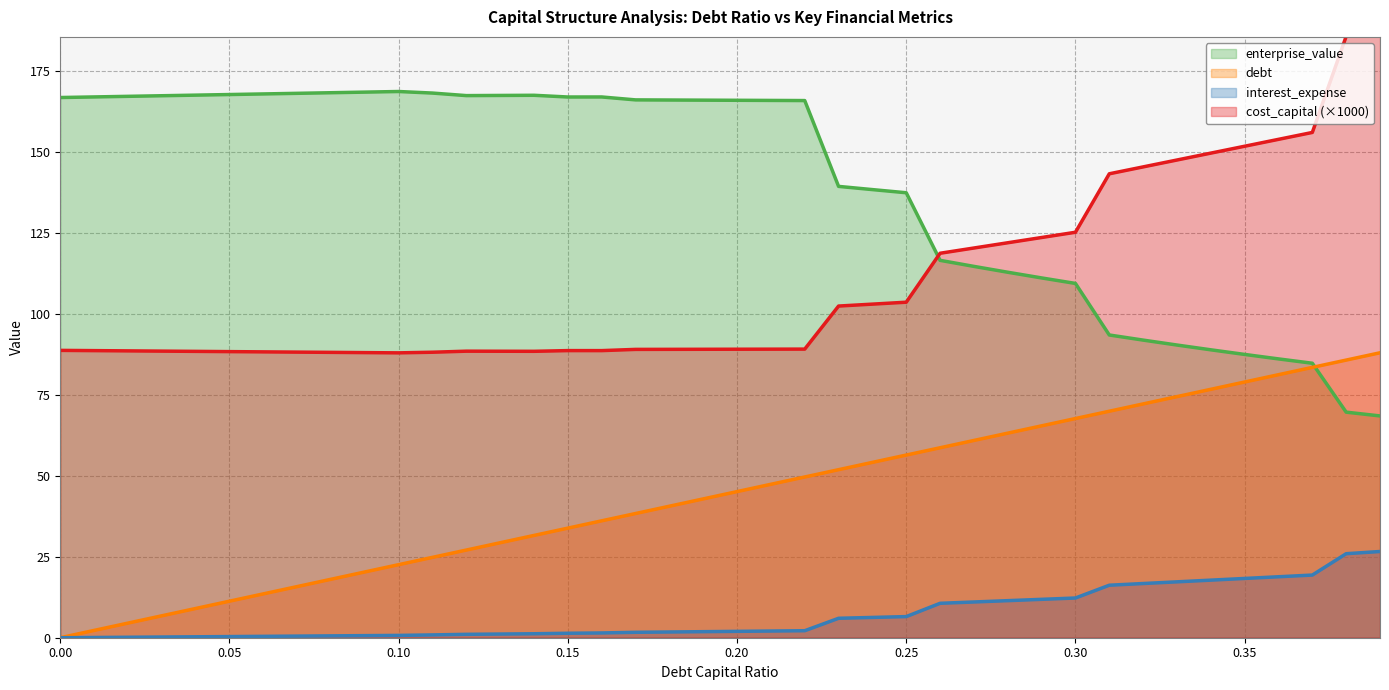

How many times do enterprise_value and debt cross each other?

1